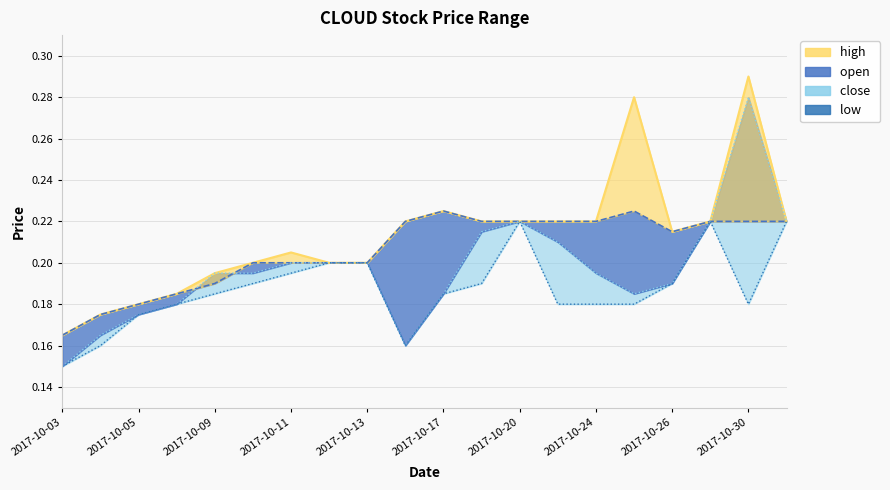

Between 2017-10-26 and 2017-10-17, which is larger?

2017-10-17